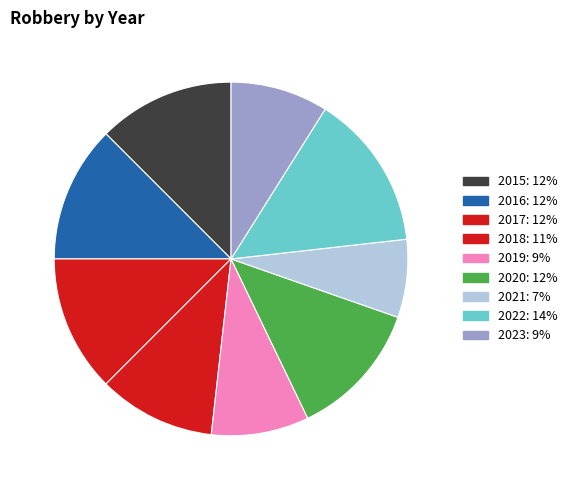

Which slice is the smallest?

2021